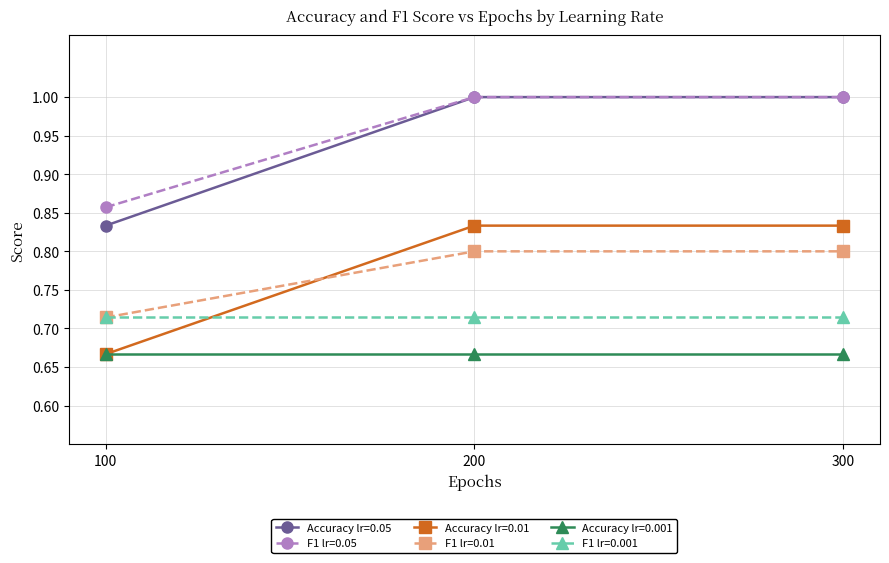

What is the value of the Accuracy lr=0.05 point at the 2nd from the left?

1.0